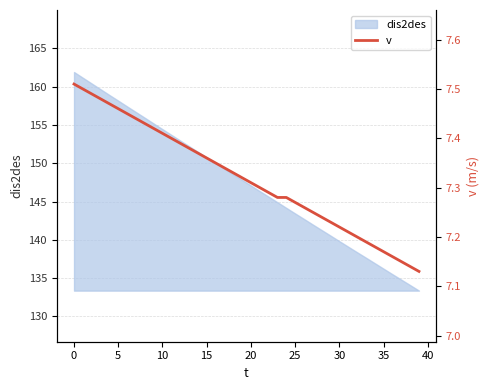

Count the number of categories in the chart.

40